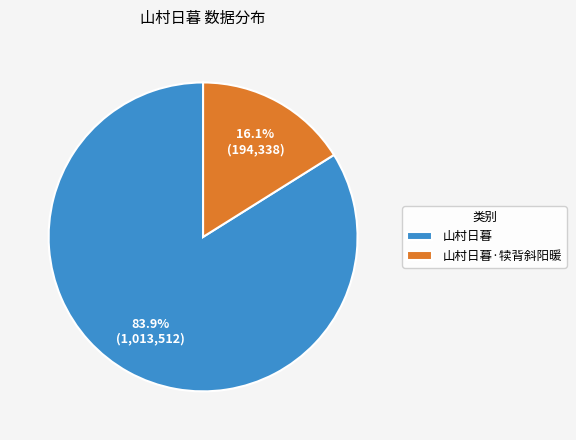

Between 山村日暮·犊背斜阳暖 and 山村日暮, which is larger?

山村日暮